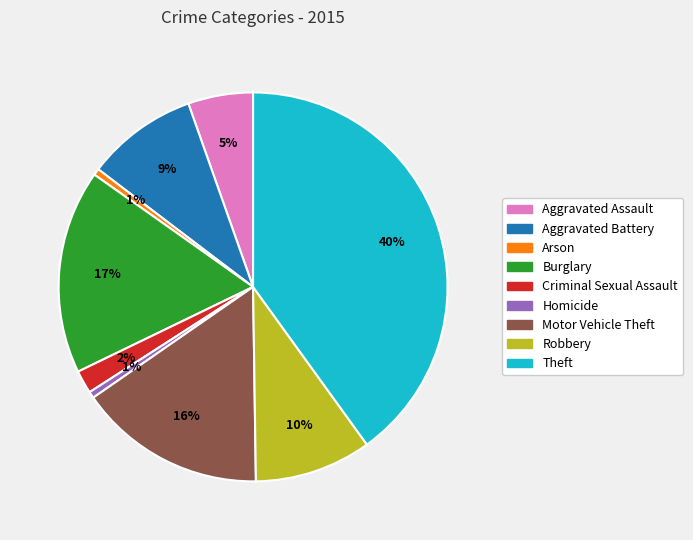

How many slices are in this pie chart?

9